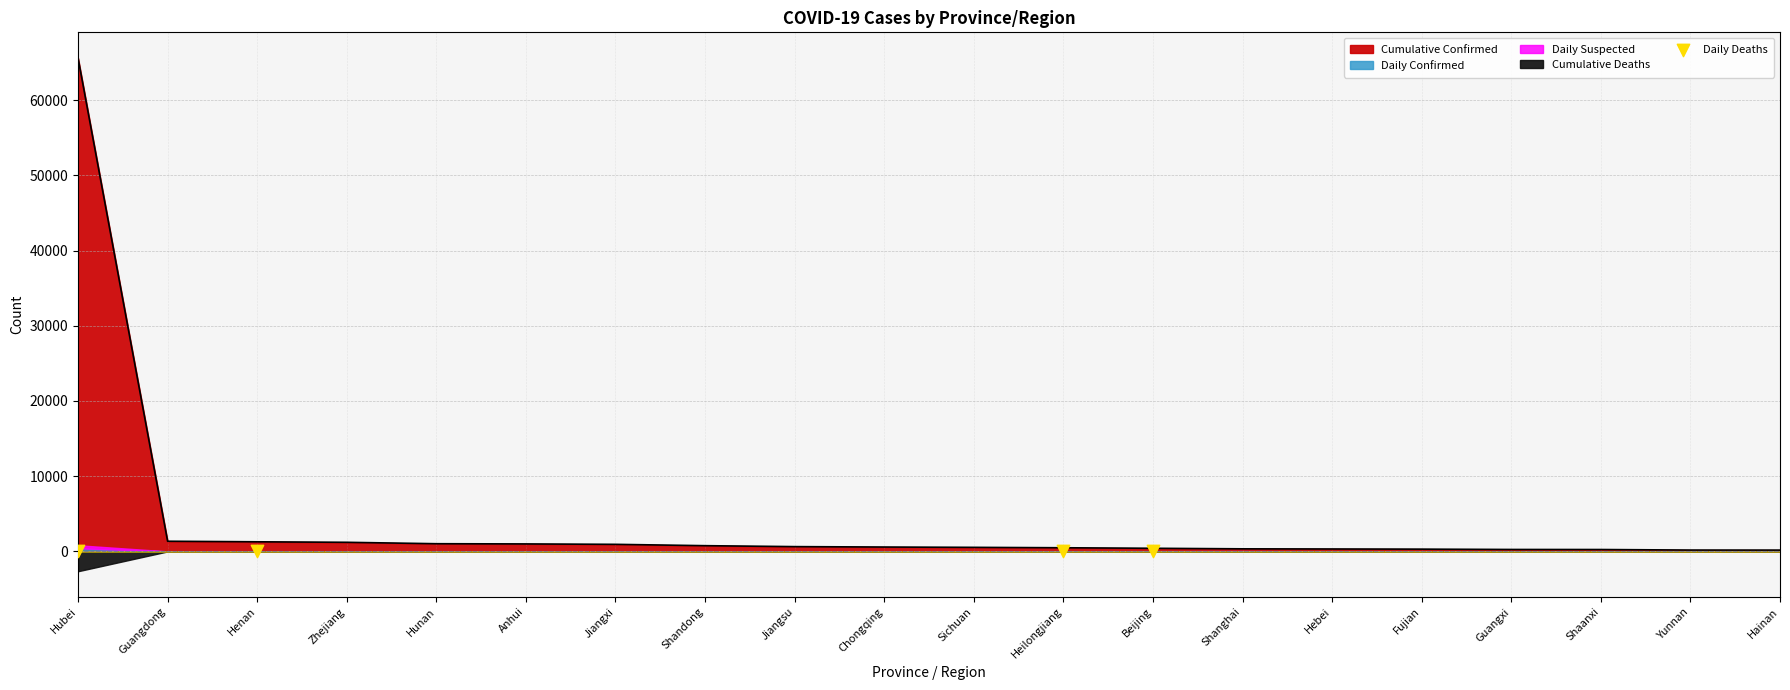

What is the highest value of the Cumulative Confirmed series?

65596